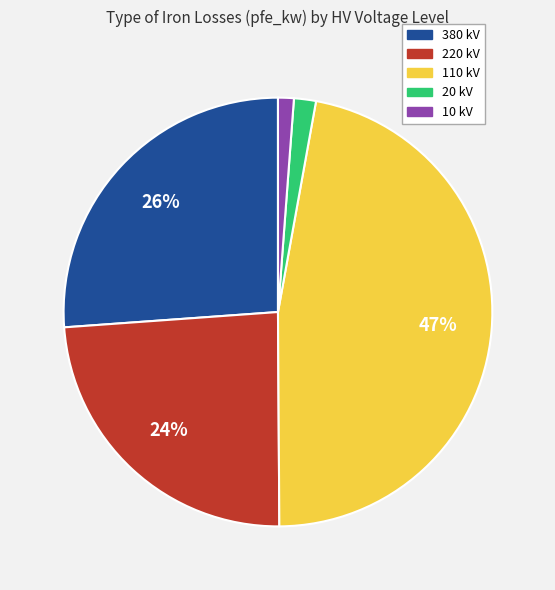

Is there a majority slice in this chart?

No